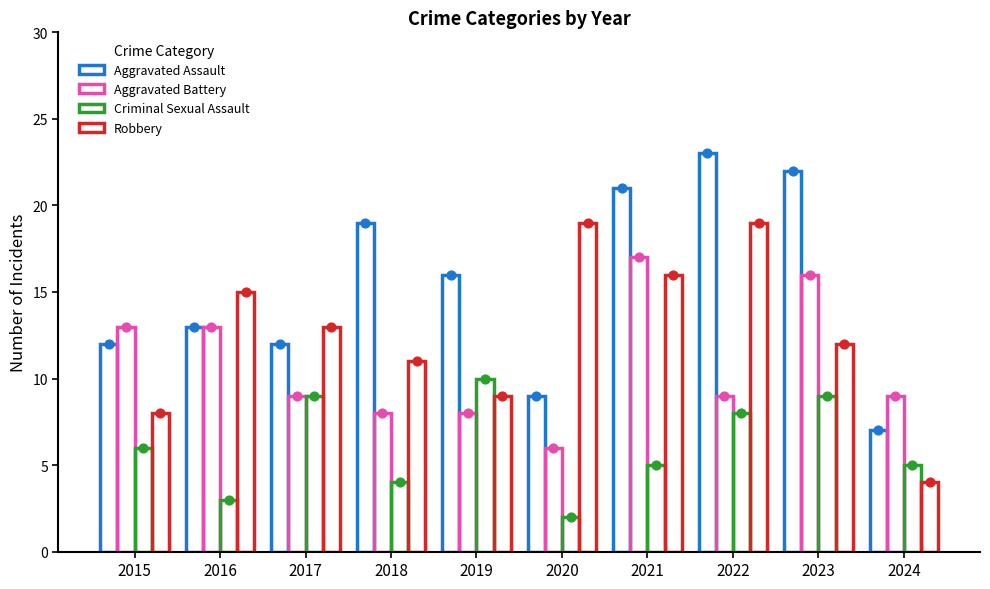

At which category is the sum across all series the highest?

2021